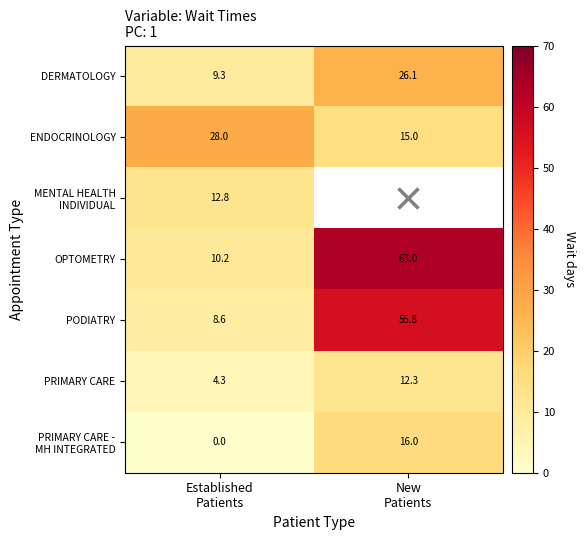

What is the sum of all DERMATOLOGY values?

35.4